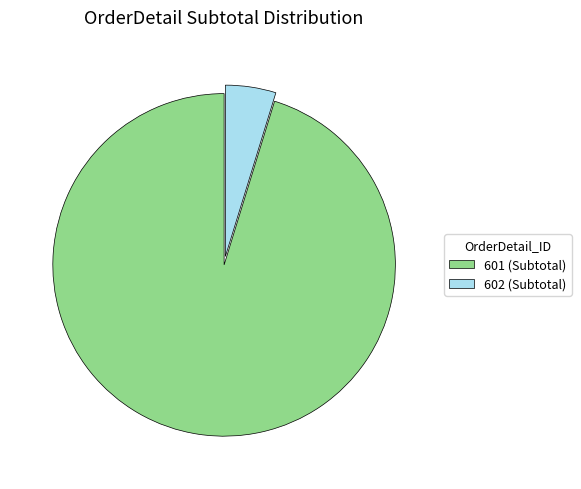

Does 602 (Subtotal) represent more than half of the total?

No